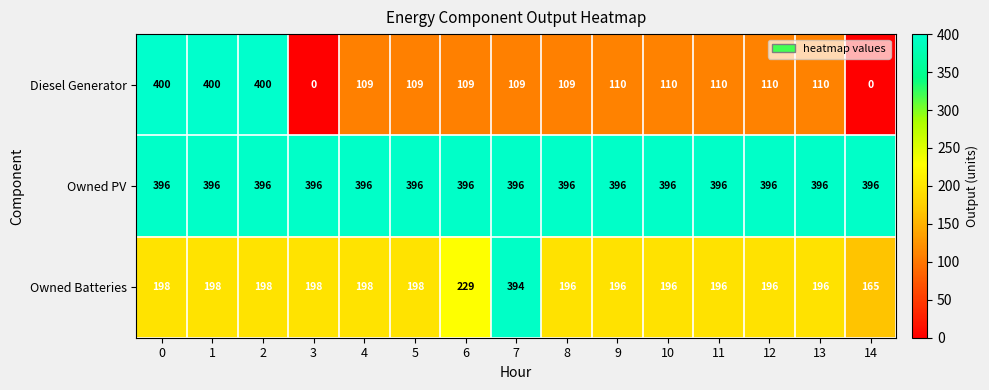

What is the highest value of the Owned Batteries series?

394